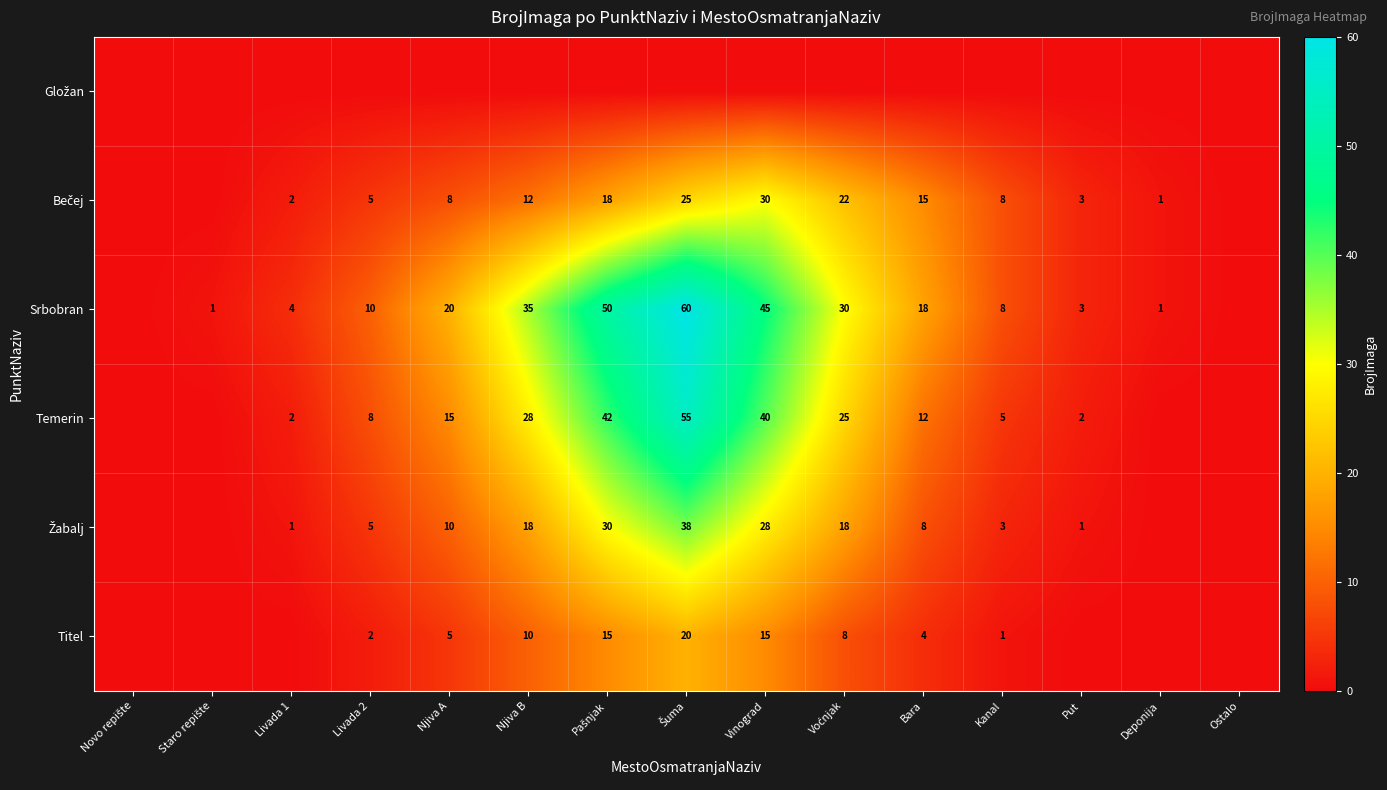

Is it true that Temerin equals 2 at Livada 1?

True